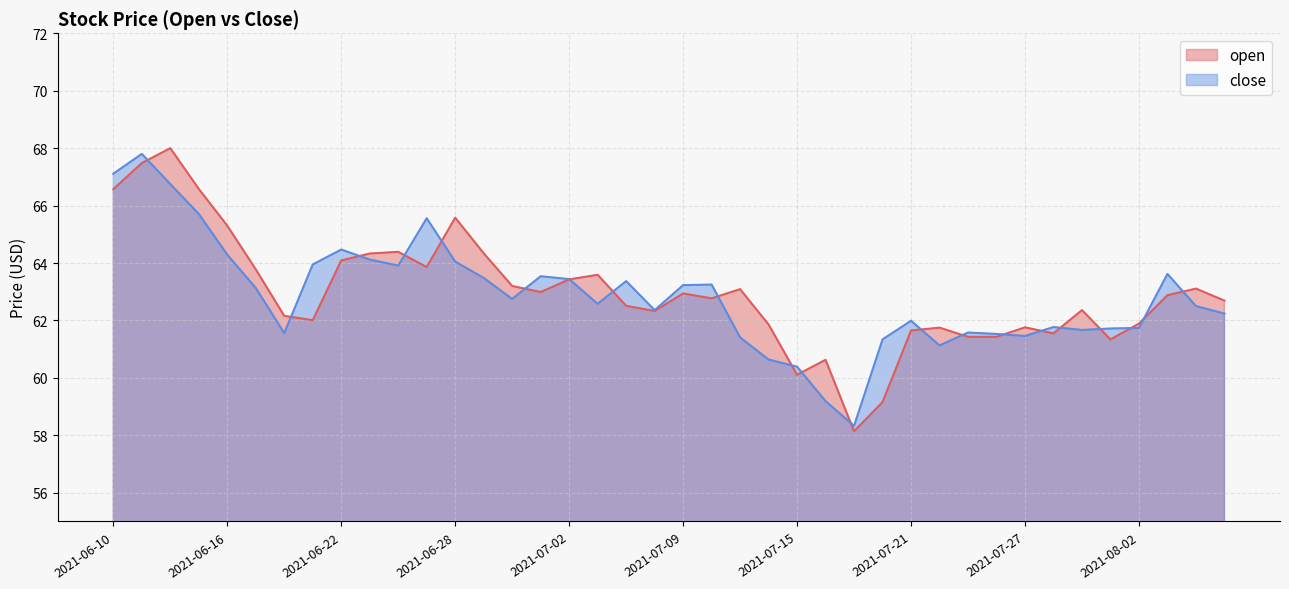

How many intersections are there between open and close?

21